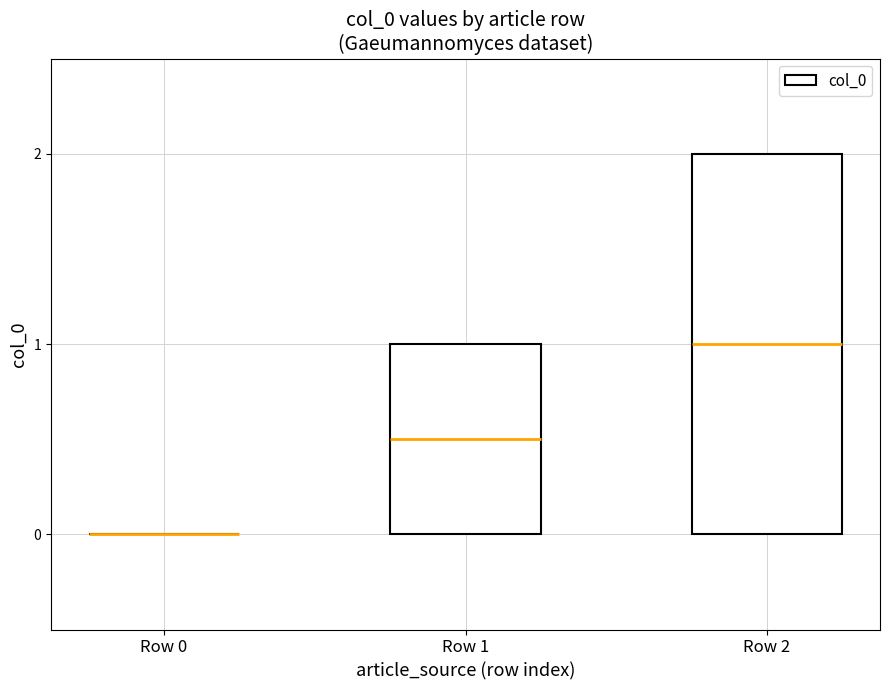

Reading left to right, what are all the values shown in this chart?

0	1	2